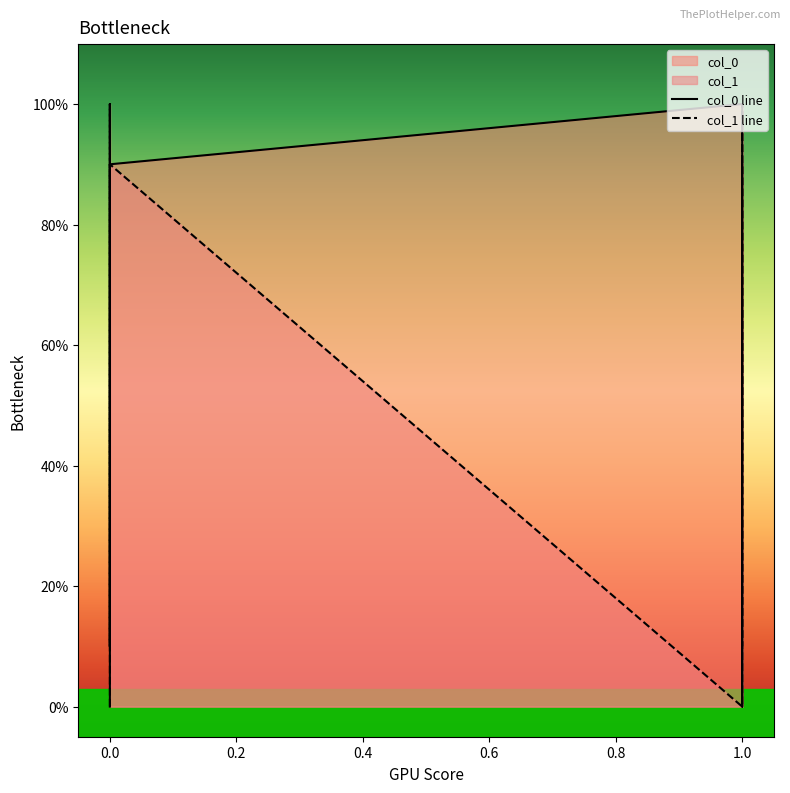

Which series has the largest total across all categories?

col_0 line